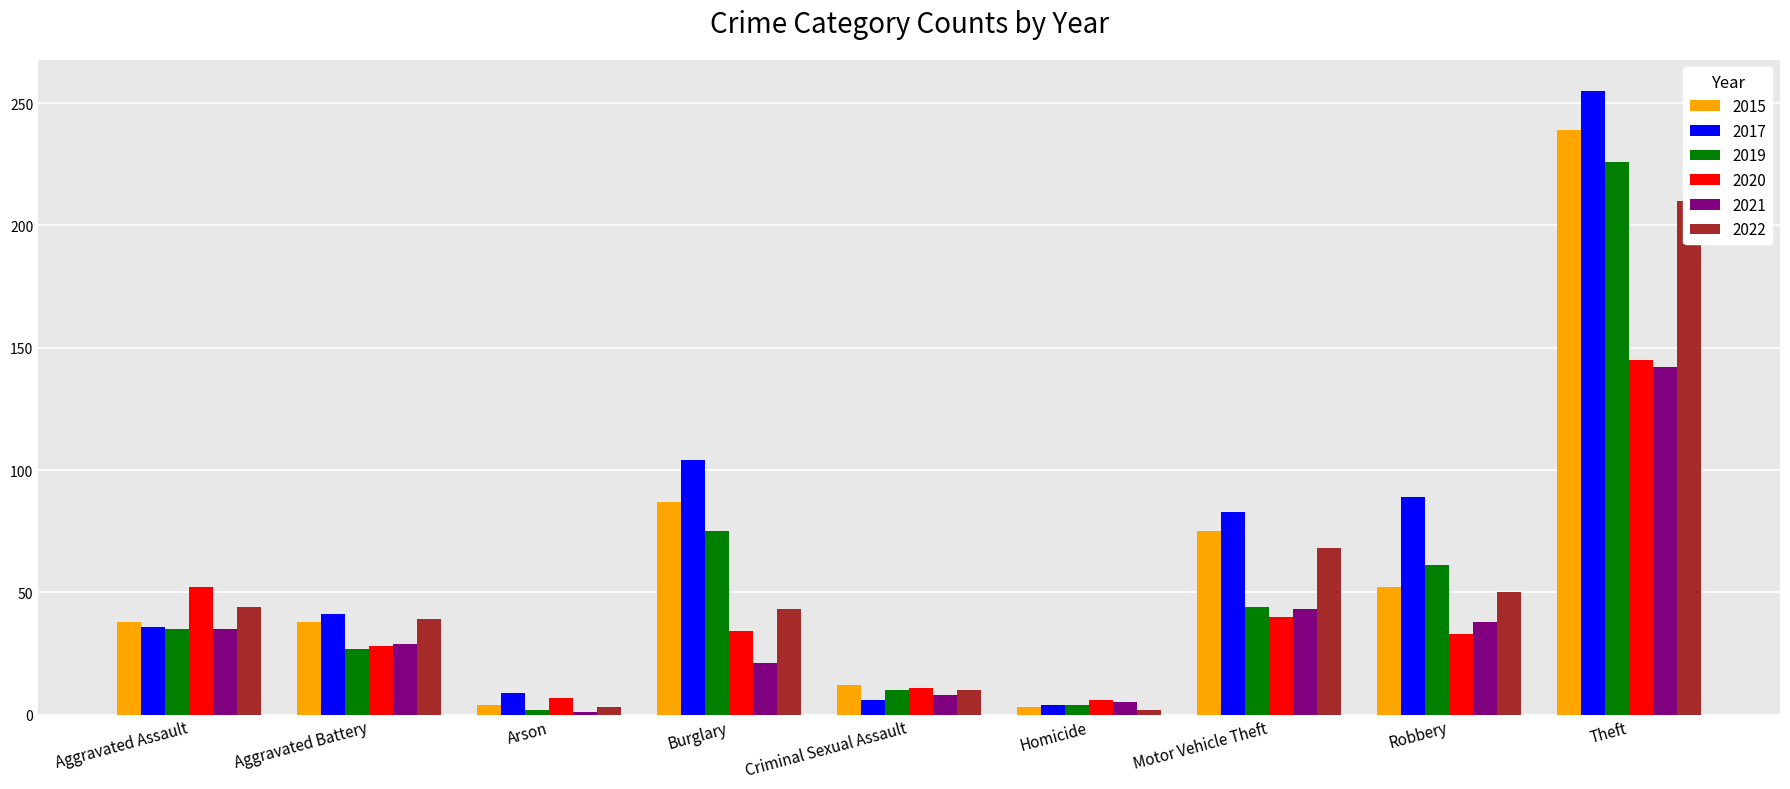

What is the label of the 1st bar from the left?

Aggravated Assault